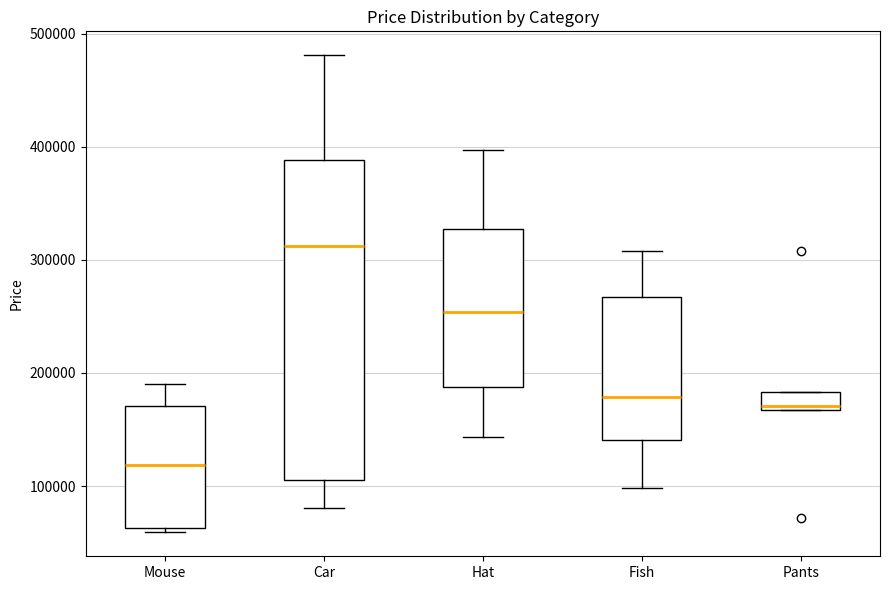

Reading left to right, read every box against the y-axis: the position of its median line, the range the box covers, and the ends of its whiskers. The values are not printed on the chart, so give them approximately, as read against the axis.

Mouse: median 120000, box 60000 to 170000, whiskers 60000 (just below the box's lower edge) to 190000
Car: median 310000, box 110000 to 390000, whiskers 80000 to 480000
Hat: median 250000, box 190000 to 330000, whiskers 140000 to 400000
Fish: median 180000, box 140000 to 270000, whiskers 100000 to 310000
Pants: median 170000 (just above the box's lower edge), box 170000 to 180000, whiskers 170000 to 180000